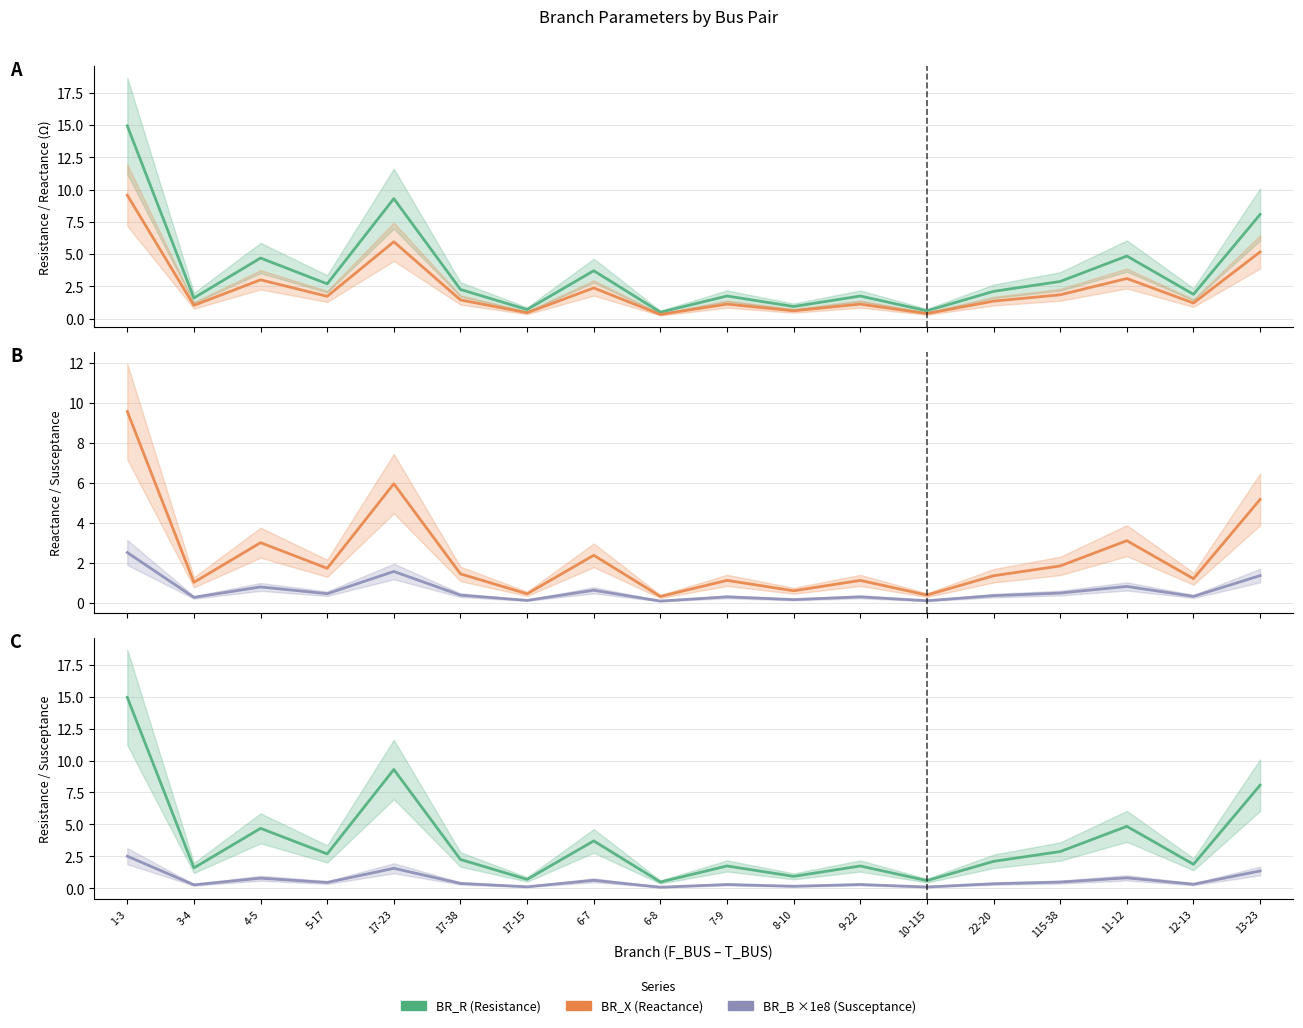

What position from the right is 4-5?

16